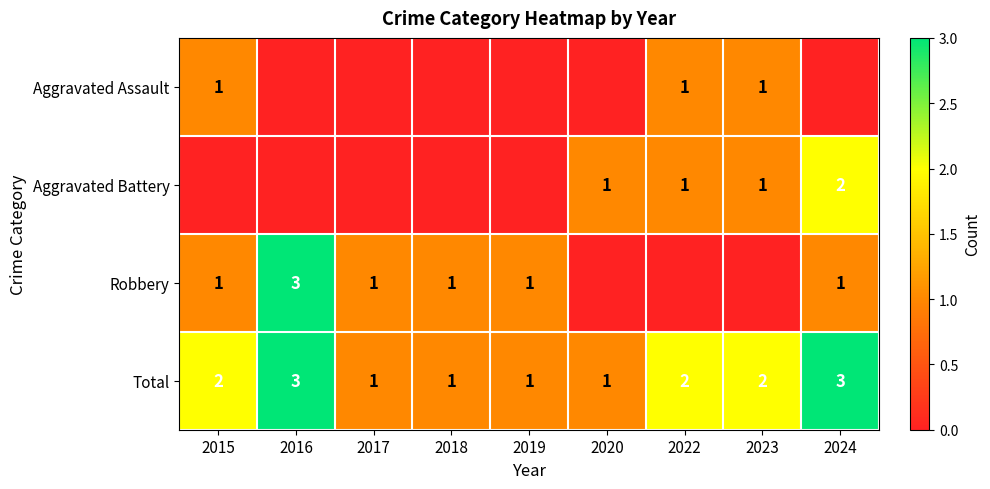

True or false: Aggravated Battery has a value of 2 at 2023.

False